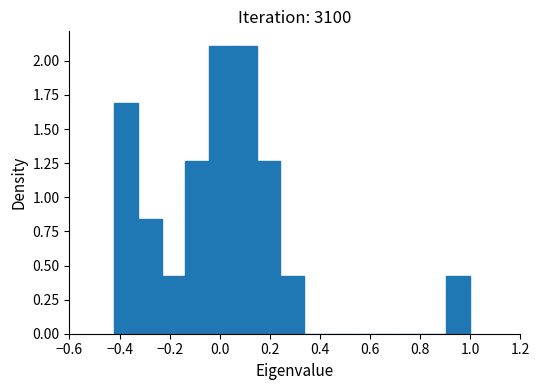

Reading left to right, transcribe this chart: for each bar, give the range it covers on the x-axis and its height. Neither the bar edges nor the heights are printed on the chart, so give them approximately, as read against the axes.

-0.42 to -0.32: 1.70
-0.32 to -0.24: 0.85
-0.24 to -0.14: 0.40
-0.14 to -0.04: 1.25
-0.04 to 0.06: 2.10
0.06 to 0.14: 2.10
0.14 to 0.24: 1.25
0.24 to 0.34: 0.40
0.34 to 0.44: 0
0.44 to 0.52: 0
0.52 to 0.62: 0
0.62 to 0.72: 0
0.72 to 0.82: 0
0.82 to 0.90: 0
0.90 to 1.00: 0.40